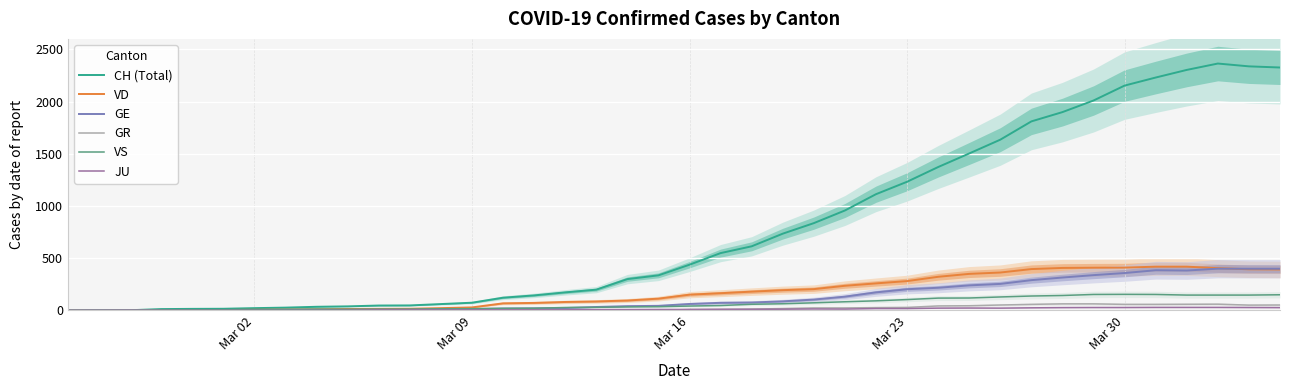

Which series has the largest total across all categories?

CH (Total)